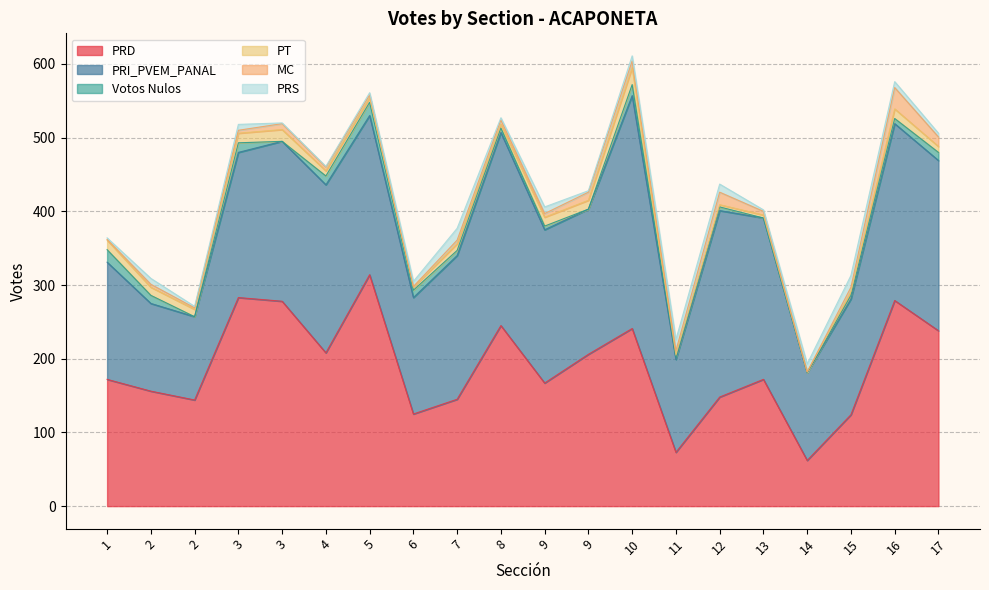

Which series has the largest total across all categories?

PRI_PVEM_PANAL